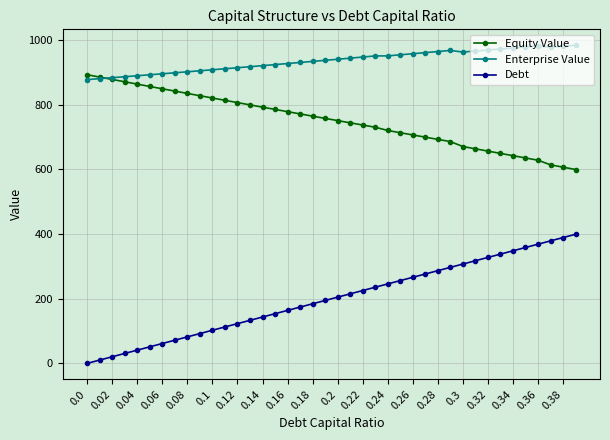

What is the sum of all Enterprise Value values?

37443.9